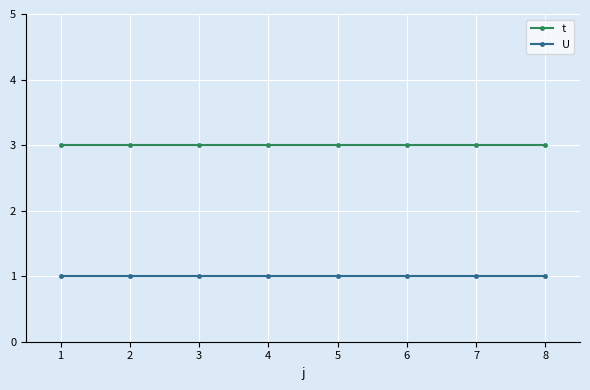

Is the value of t at 3 greater than the value of U at 5?

Yes